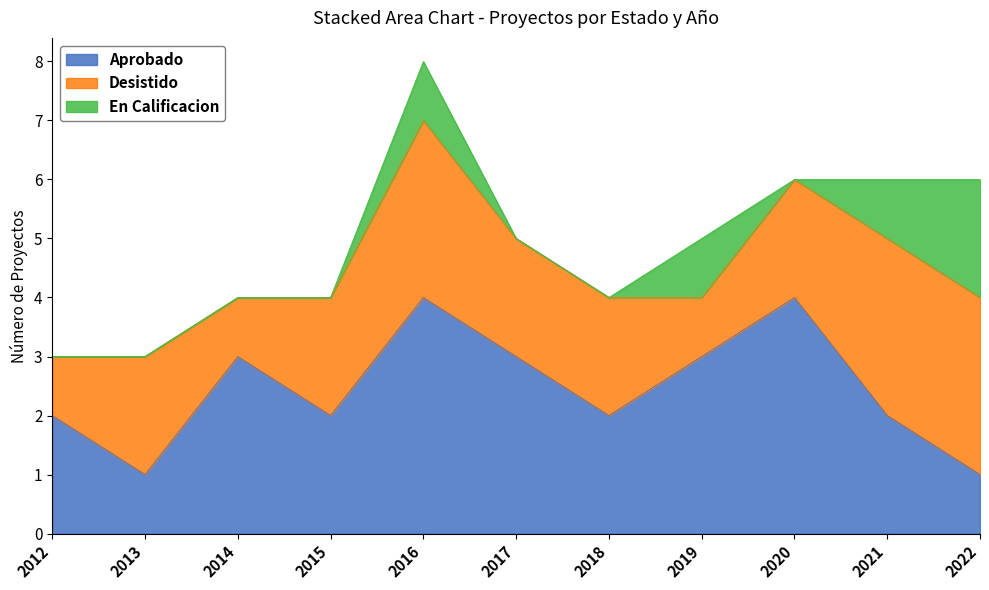

At which category does Desistido reach its first local valley?

2014